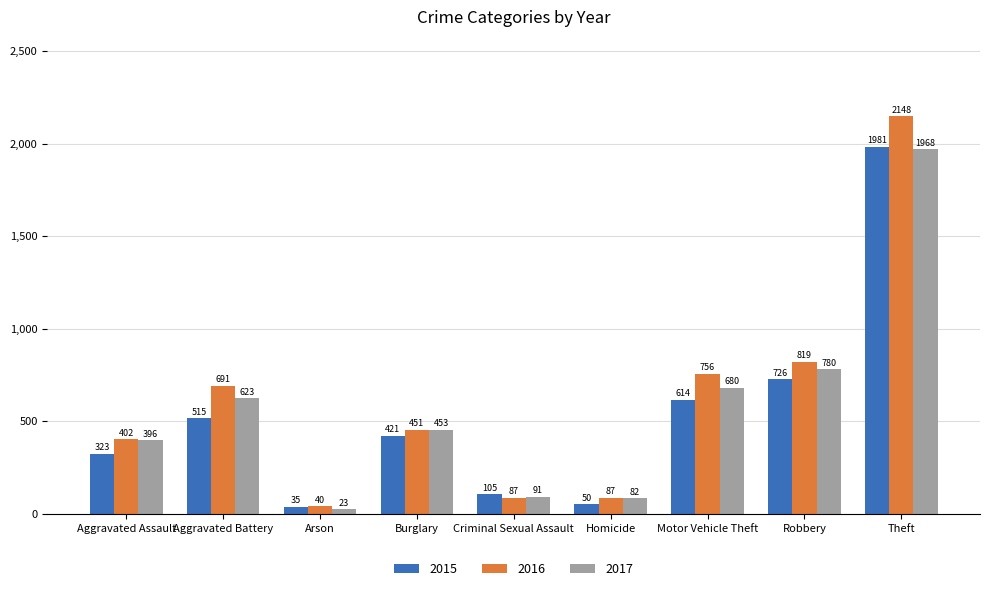

What is the label of the 7th bar from the left?

Motor Vehicle Theft